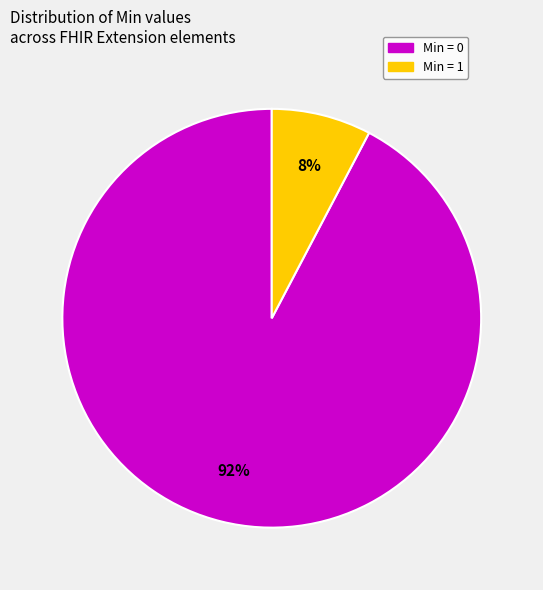

Between Min = 1 and Min = 0, which is larger?

Min = 0